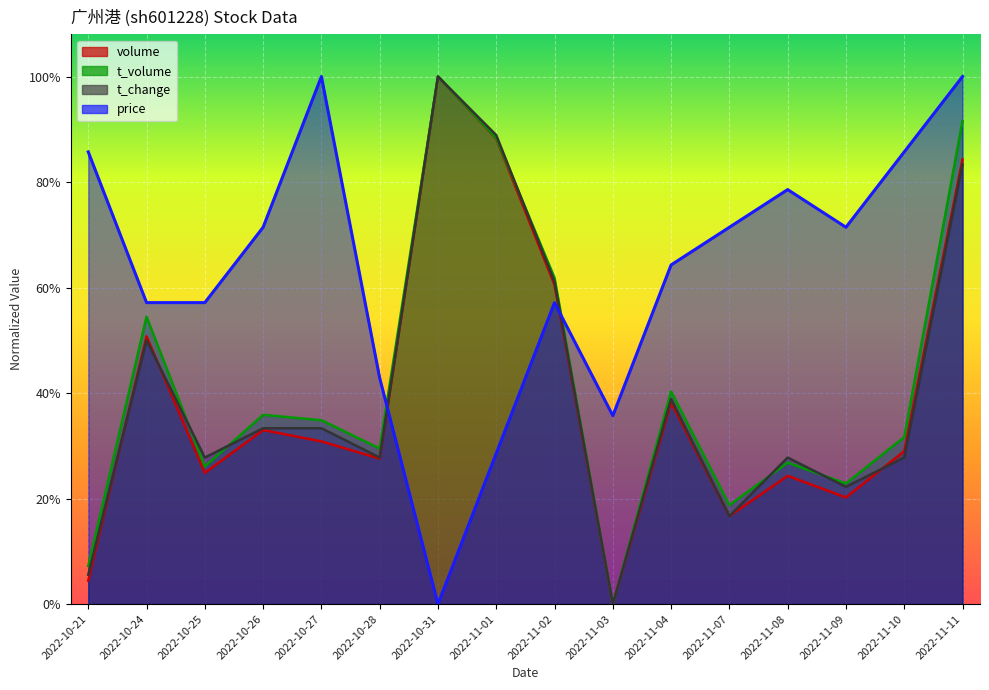

Which series has the largest range (max minus min)?

price